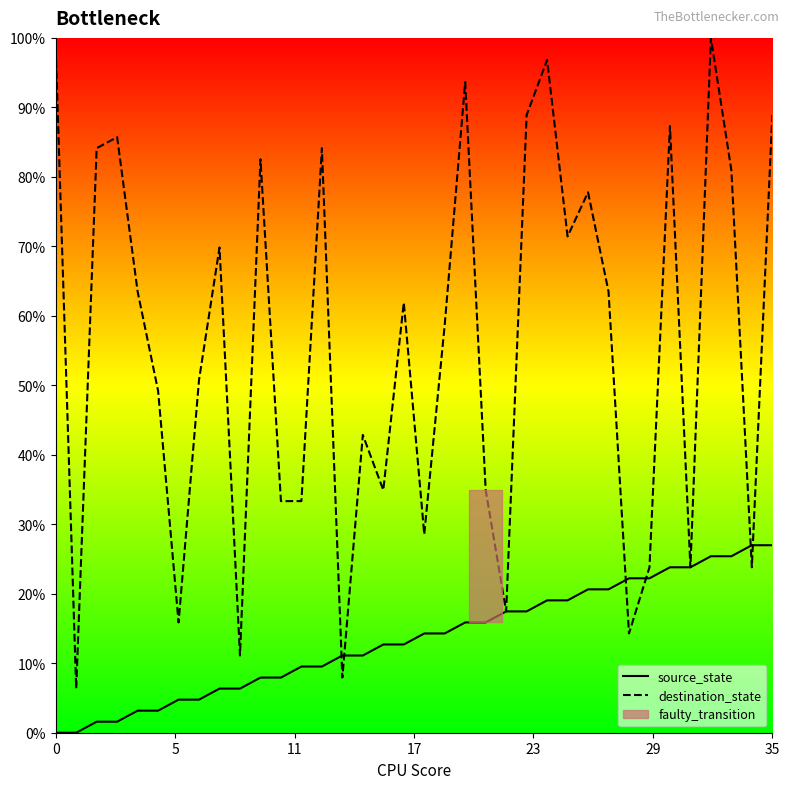

How many positive values does the source_state series have?

34